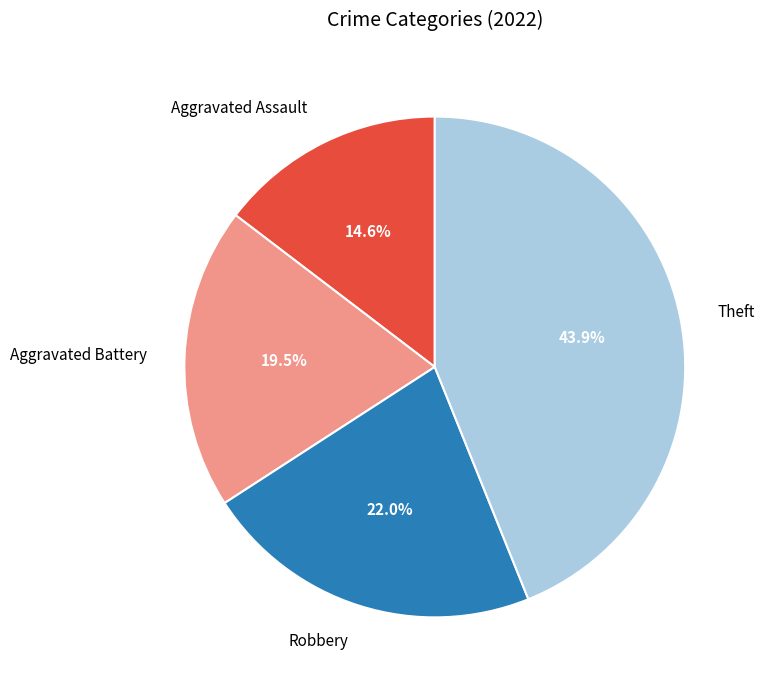

Which slice is the largest?

Theft